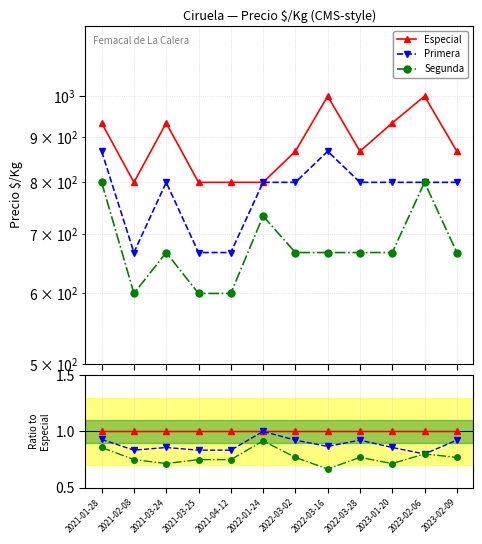

Reading left to right, what are all the values shown in this chart?

Especial: 2021-01-28=1.0	2021-02-08=1.0	2021-03-24=1.0	2021-03-25=1.0	2021-04-12=1.0	2022-01-24=1.0	2022-03-02=1.0	2022-03-16=1.0	2022-03-28=1.0	2023-01-20=1.0	2023-02-06=1.0	2023-02-09=1.0
Primera: 2021-01-28=0.9	2021-02-08=0.8	2021-03-24=0.9	2021-03-25=0.8	2021-04-12=0.8	2022-01-24=1.0	2022-03-02=0.9	2022-03-16=0.9	2022-03-28=0.9	2023-01-20=0.9	2023-02-06=0.8	2023-02-09=0.9
Segunda: 2021-01-28=0.9	2021-02-08=0.8	2021-03-24=0.7	2021-03-25=0.8	2021-04-12=0.8	2022-01-24=0.9	2022-03-02=0.8	2022-03-16=0.7	2022-03-28=0.8	2023-01-20=0.7	2023-02-06=0.8	2023-02-09=0.8